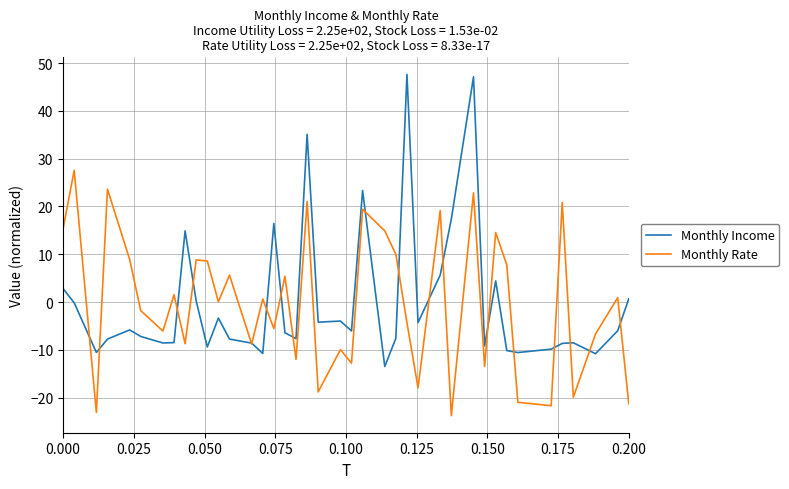

What is the minimum value for Monthly Rate?

-23.8